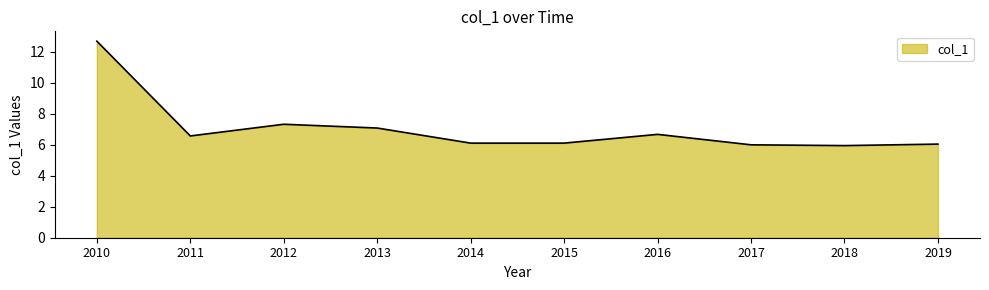

How many lines are shown in the chart?

1